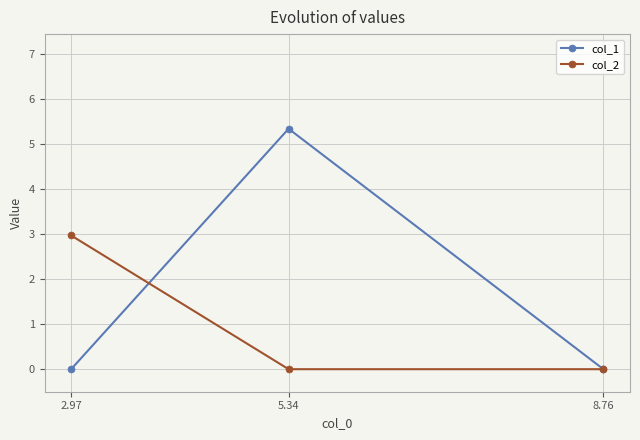

Which label corresponds to the smallest value in the chart?

8.76